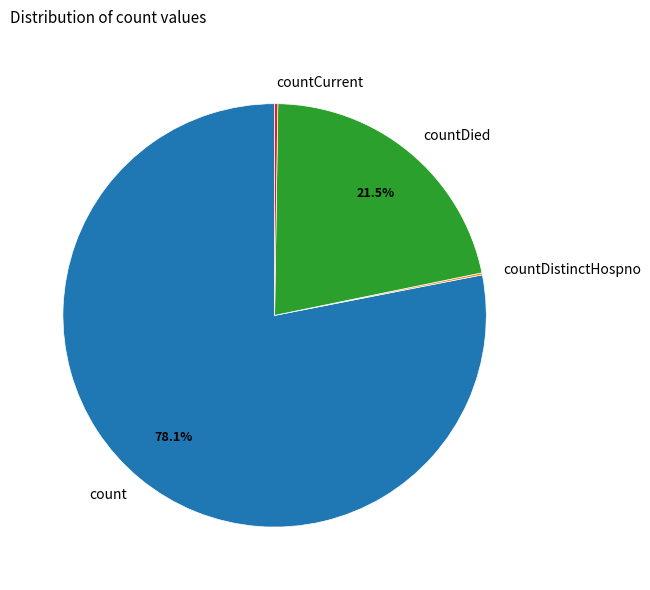

Which slice is the largest?

count